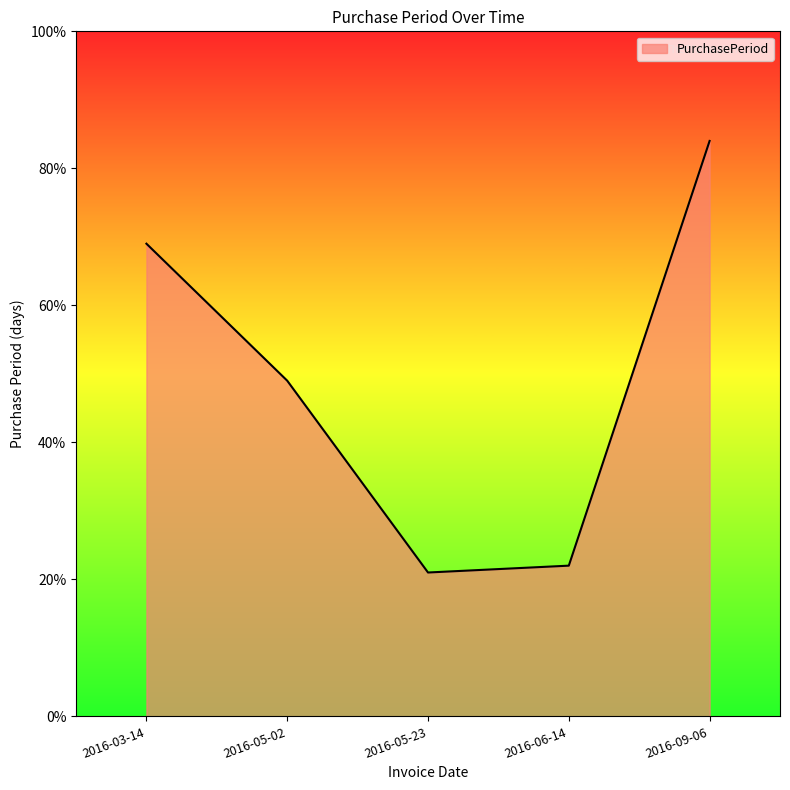

How many lines are shown in the chart?

1